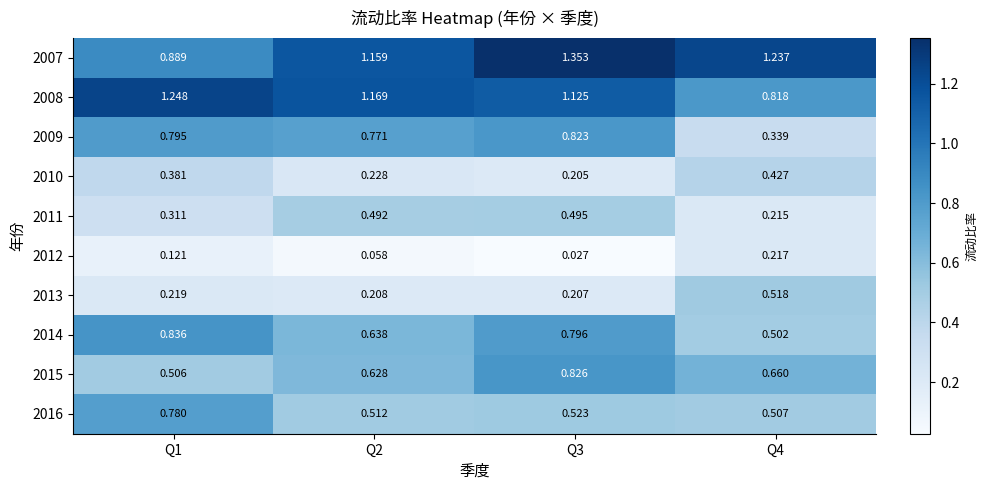

Is the value of 2010 at Q1 greater than the value of 2009 at Q2?

No